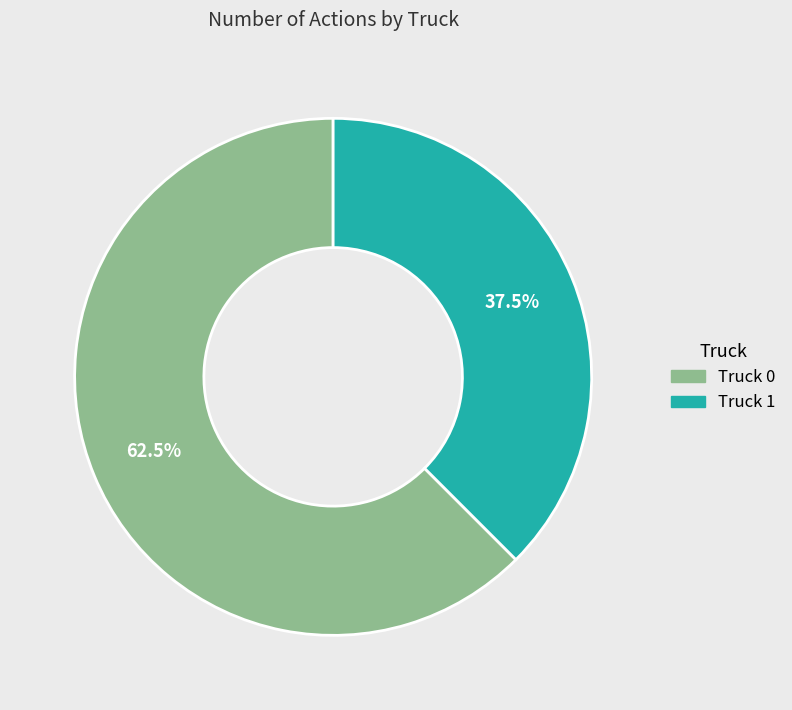

The Truck 1 slice represents 51% of the pie. True or false?

False